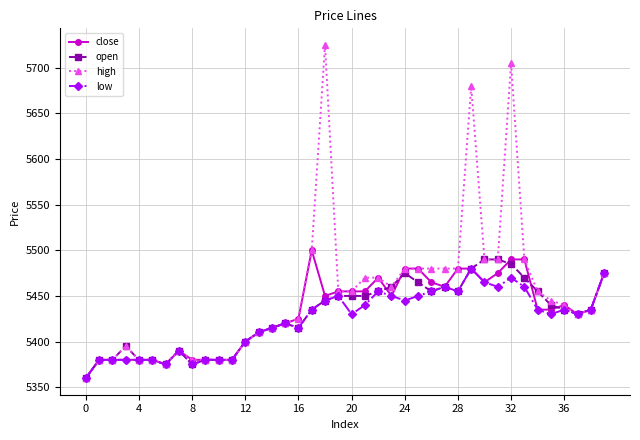

What is the minimum value shown in the chart?

5360